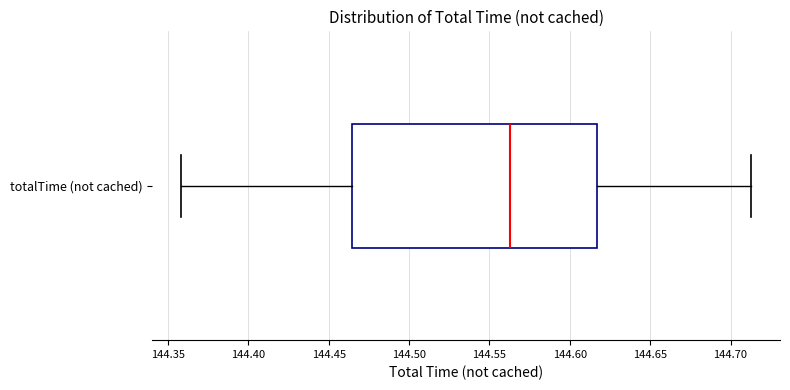

Read this box plot against the x-axis: the position of the median line, the range covered by the box, and the ends of both whiskers. The values are not printed on the chart, so give them approximately, as read against the axis.

median 144.565, box 144.465 to 144.615, whiskers 144.360 to 144.715